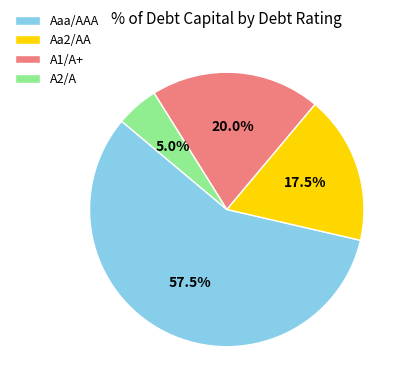

Which slice represents more than half of the pie?

Aaa/AAA